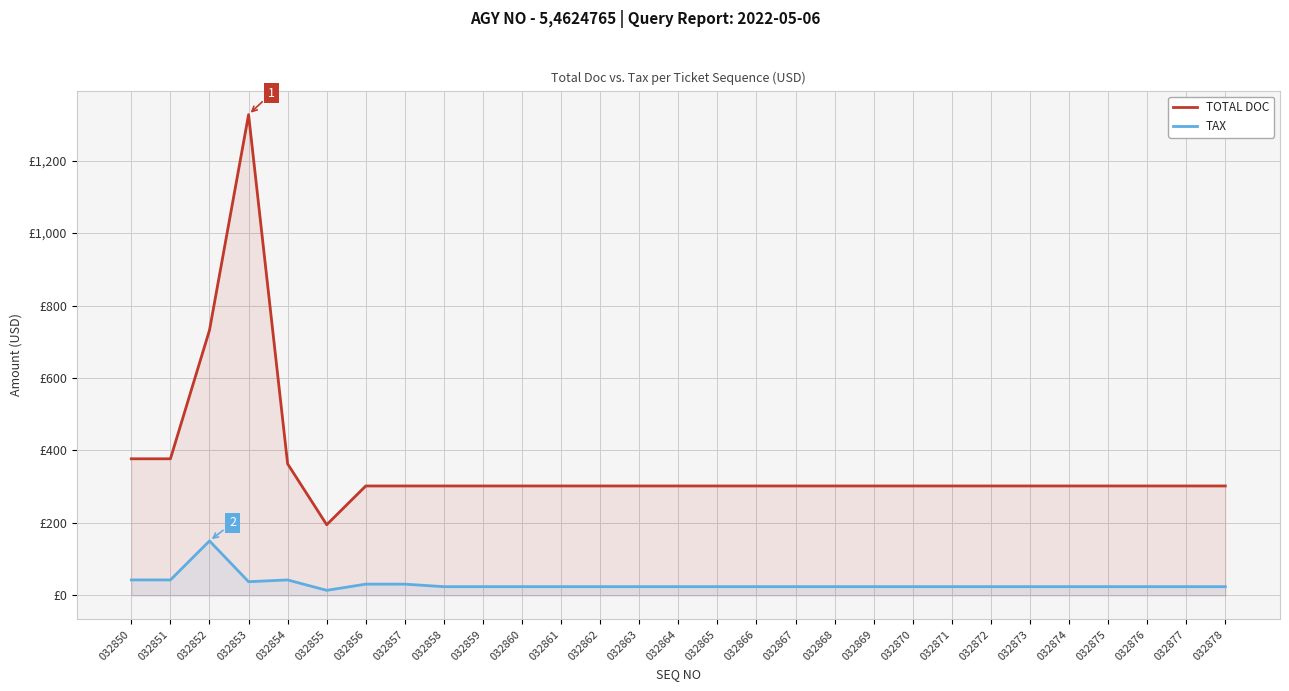

True or false: TOTAL DOC and TAX cross at least once.

False